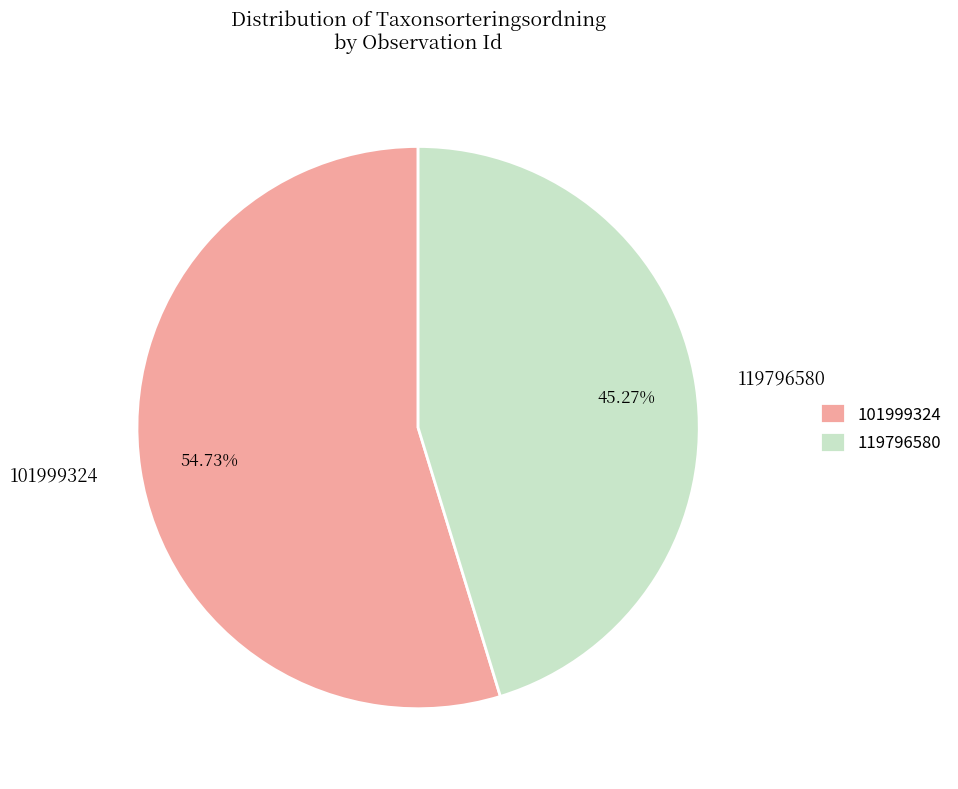

Between 101999324 and 119796580, which is larger?

101999324